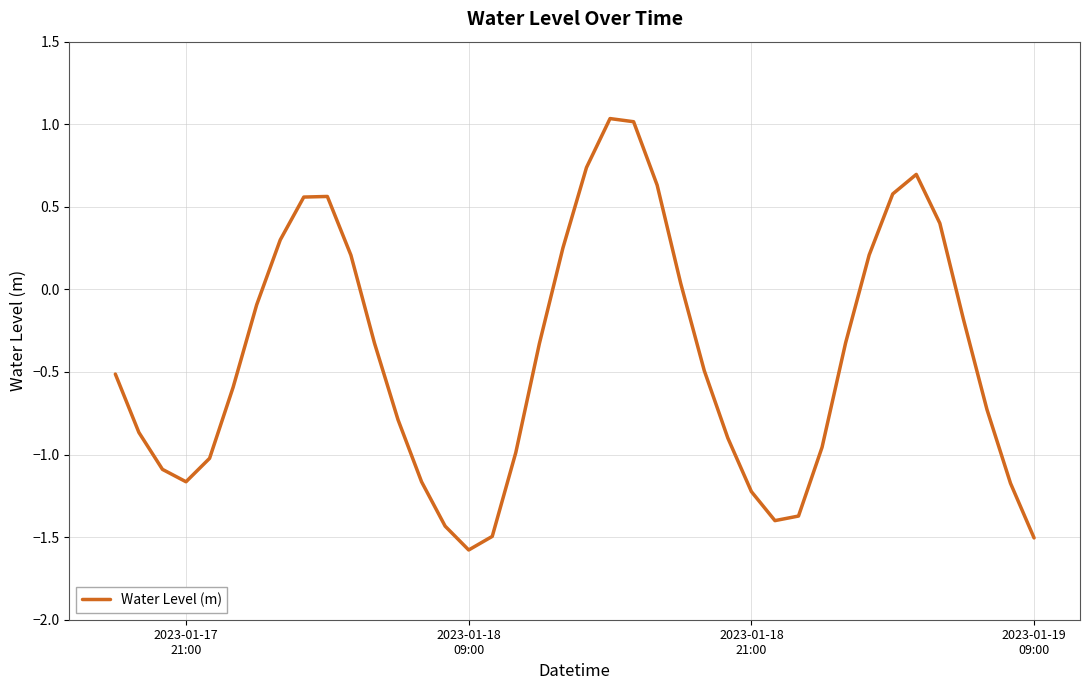

What is the difference between the maximum and minimum values?

2.6